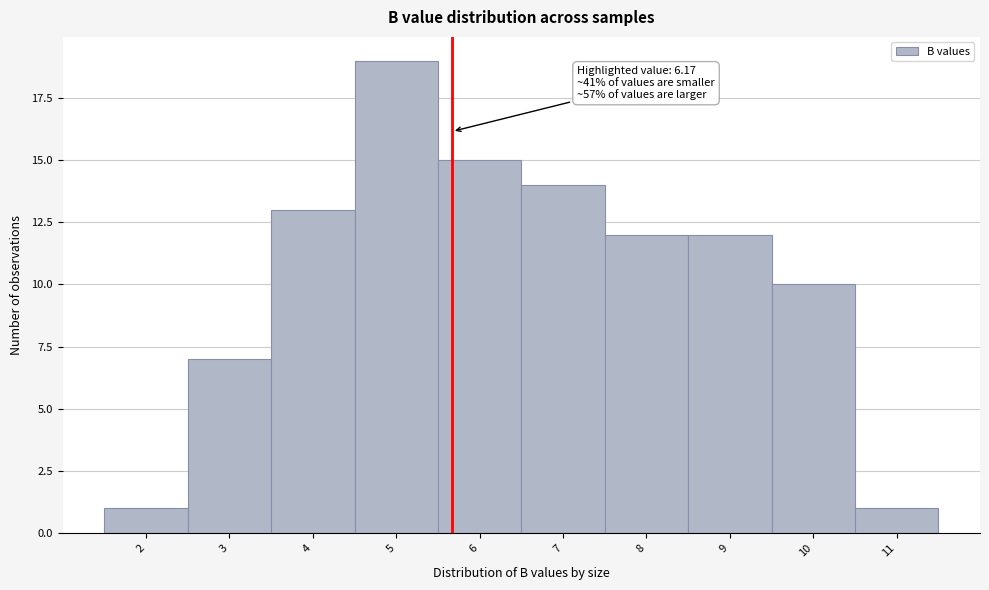

Reading left to right, extract all data points from this chart.

2=1	3=7	4=13	5=19	6=15	7=14	8=12	9=12	10=10	11=1